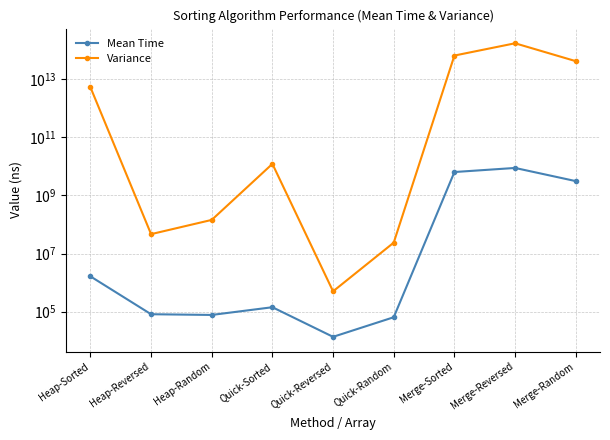

What is the total value across all series at Heap-Sorted?

5333510581497